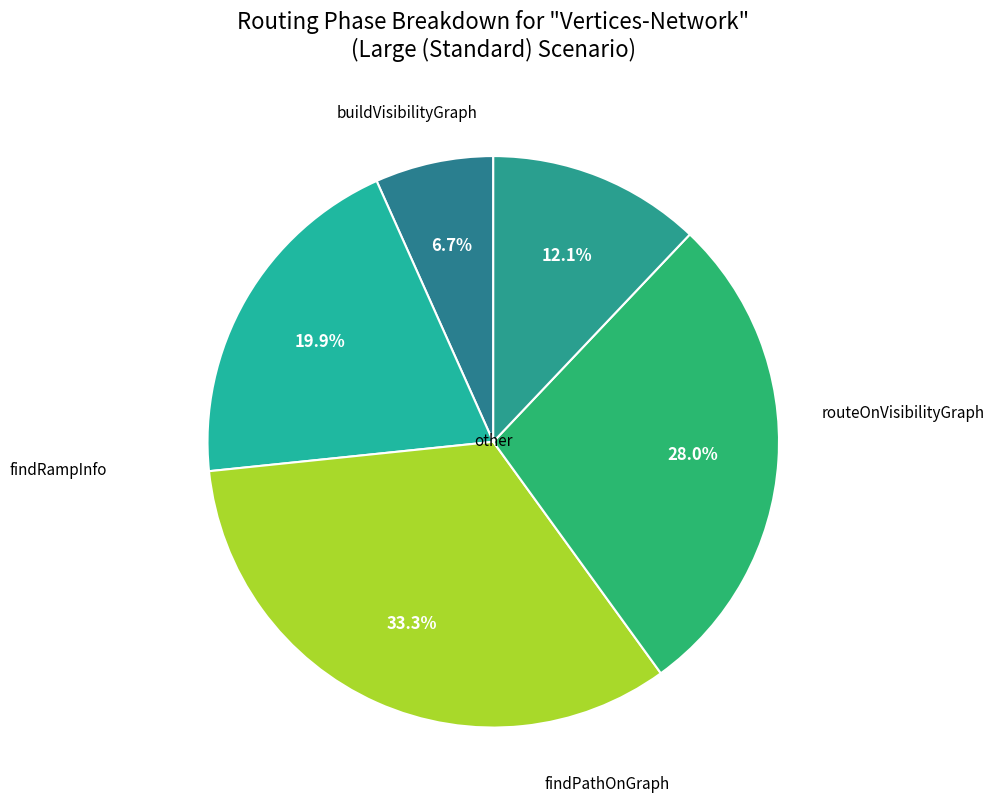

Does any single category account for the majority?

No